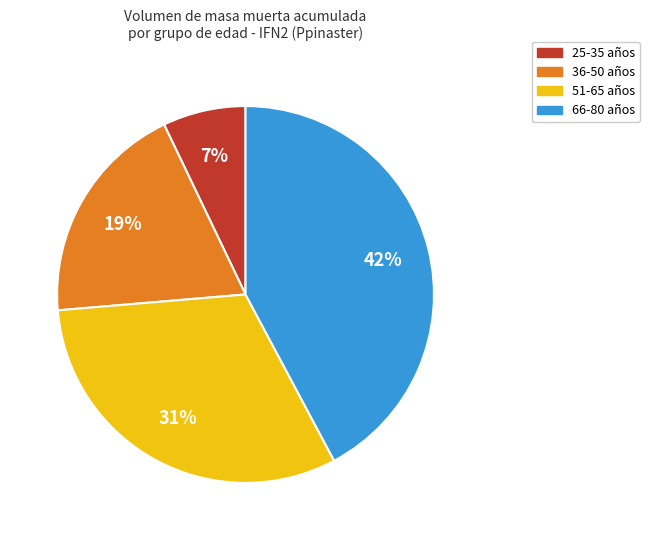

Does any single category account for the majority?

No